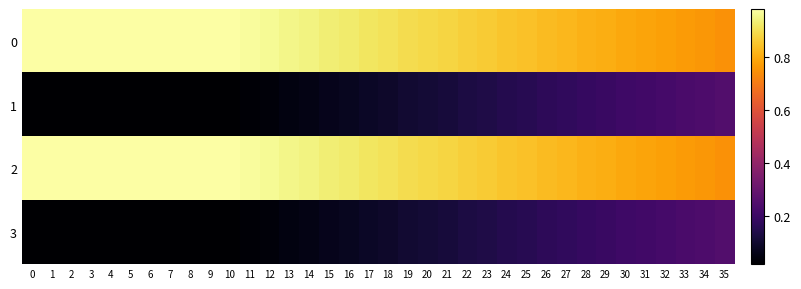

At how many categories does at least one series exceed 0?

36